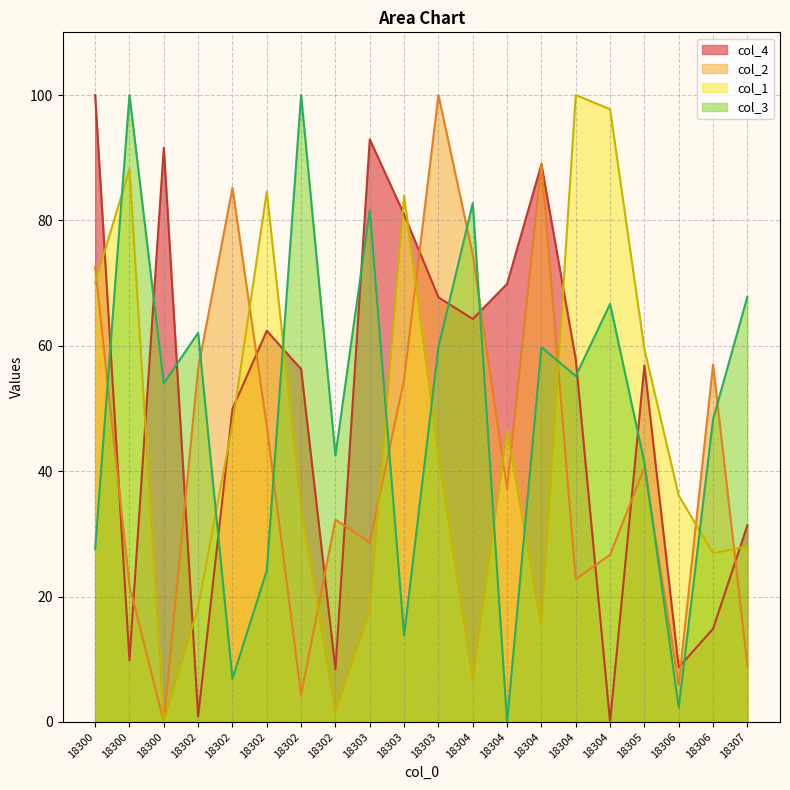

How many interior local valleys does the col_4 series have?

6